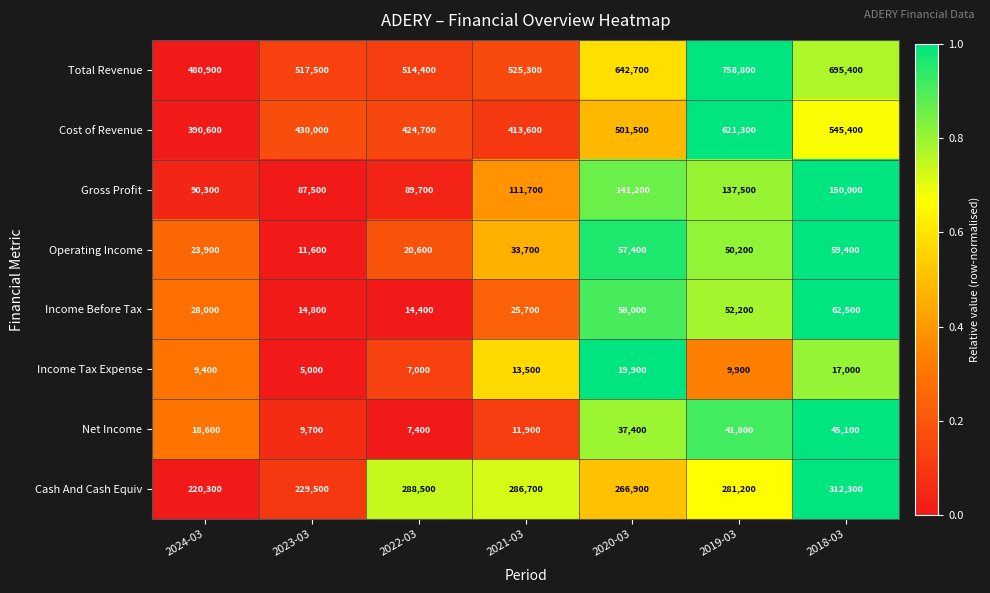

What is the lowest value of the Net Income series?

7400